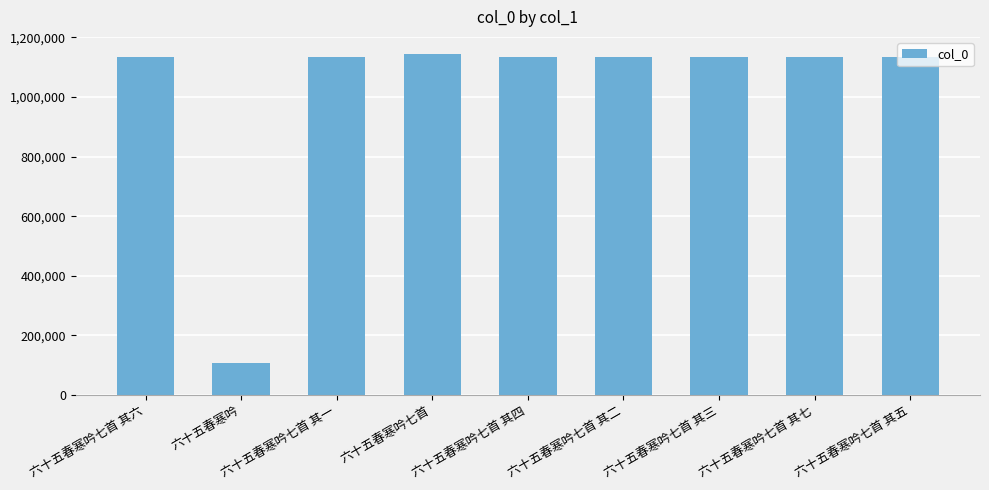

Approximately how many times larger is the value at 六十五春寒吟七首 其四 compared to 六十五春寒吟七首 其三?

1.0